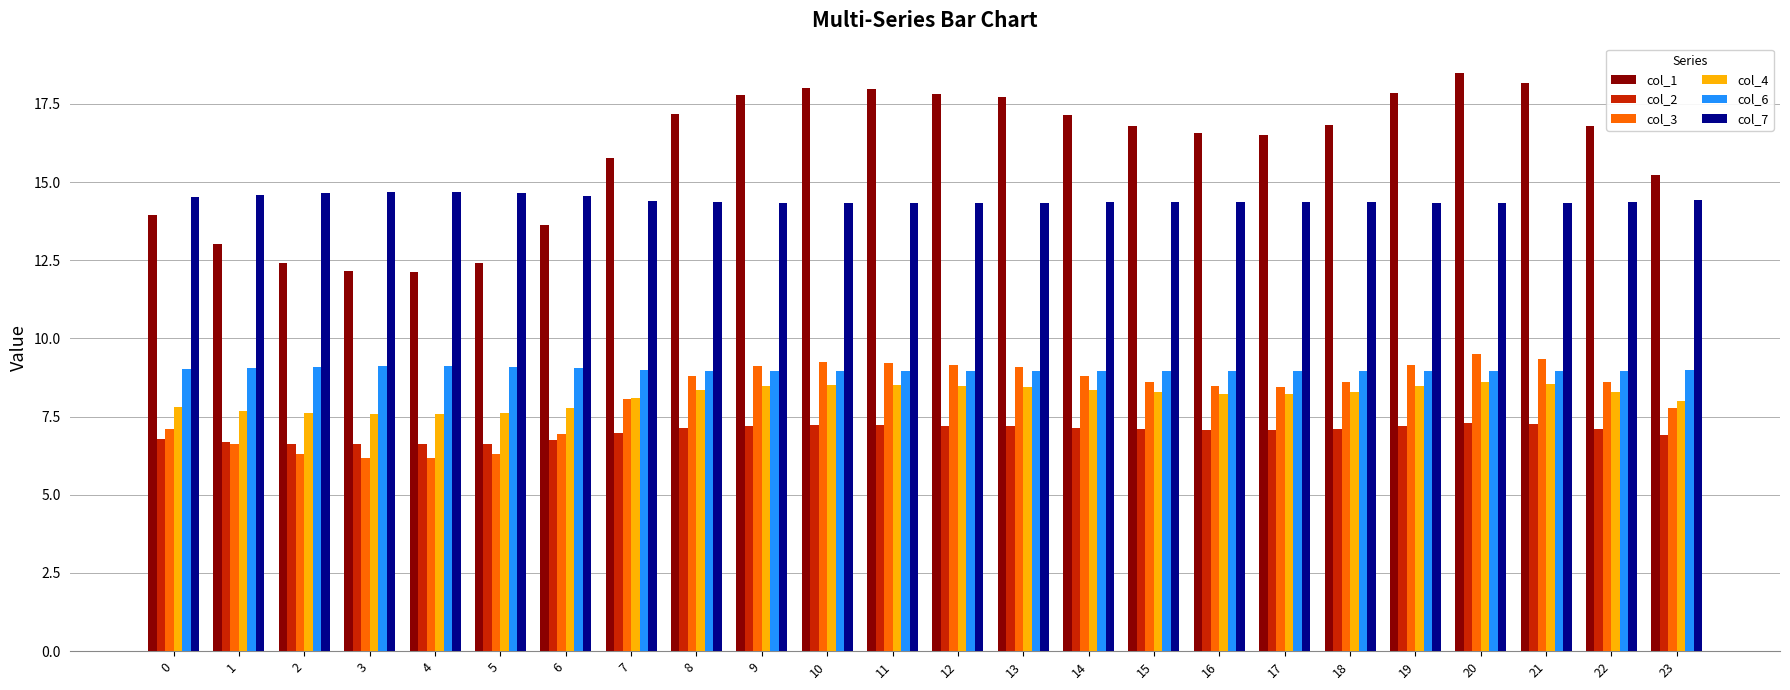

The col_4 series shows 12.5 at 11. True or false?

False